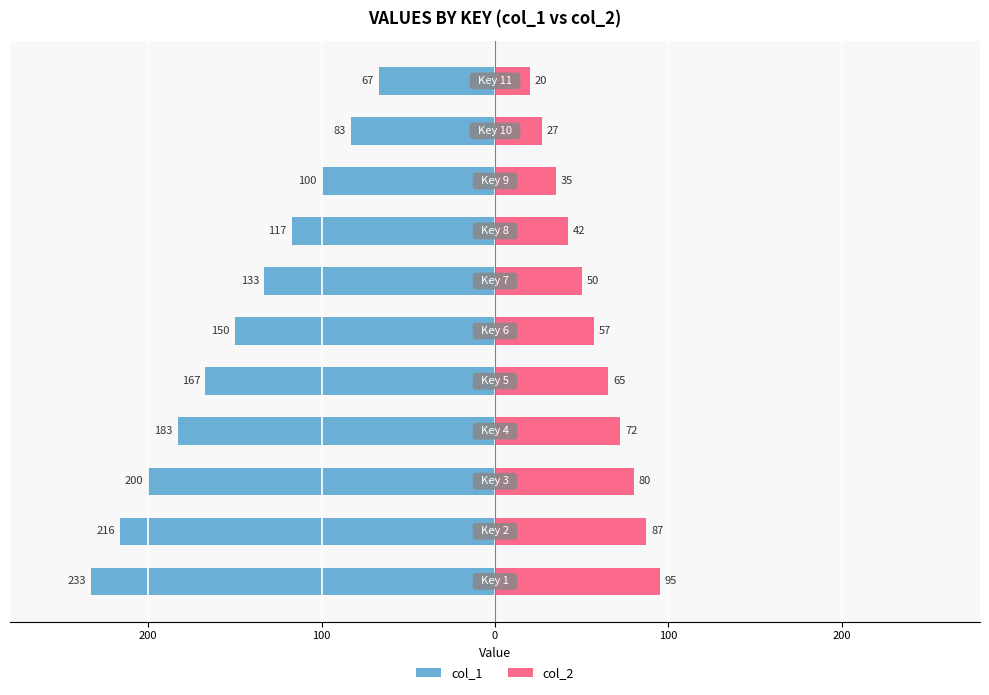

What is the sum of all col_1 values?

-1649